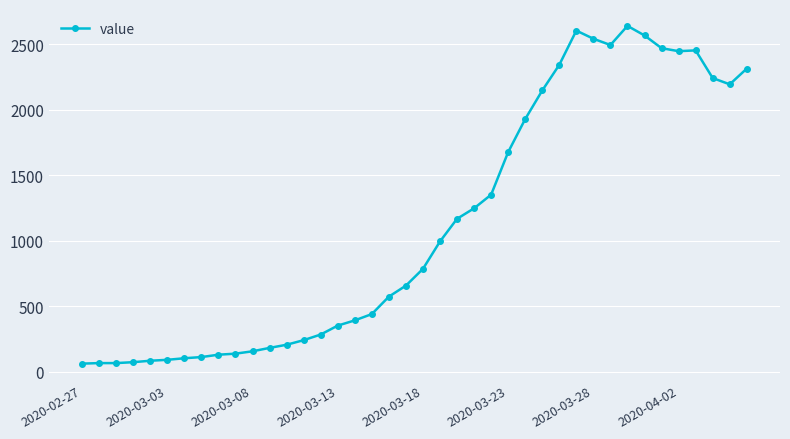

What is the sum of all values?

45000